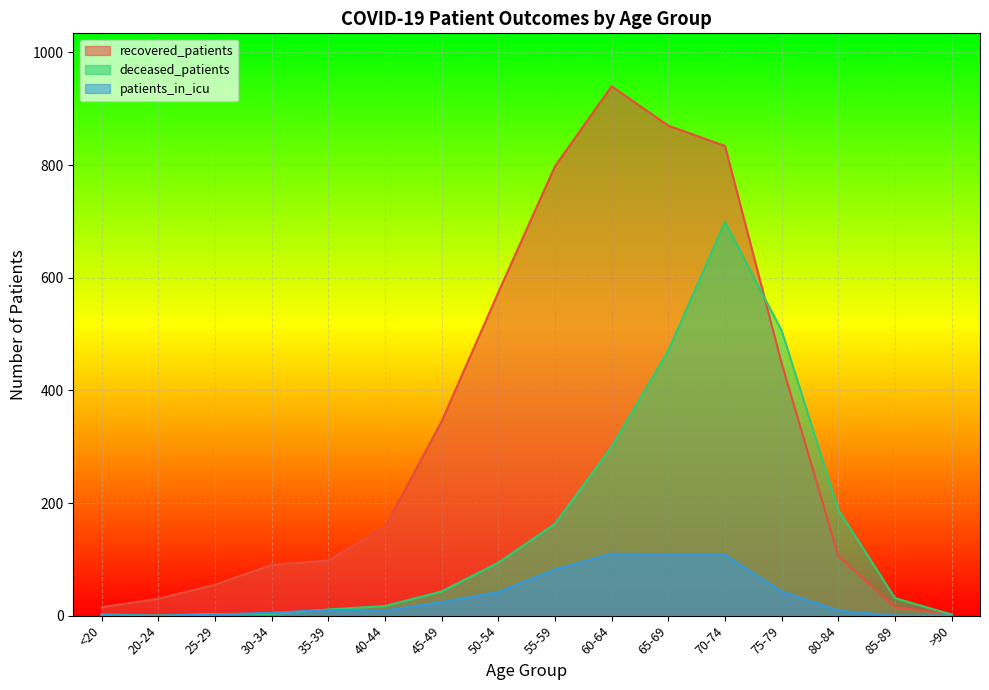

What is the average value of the recovered_patients series?

336